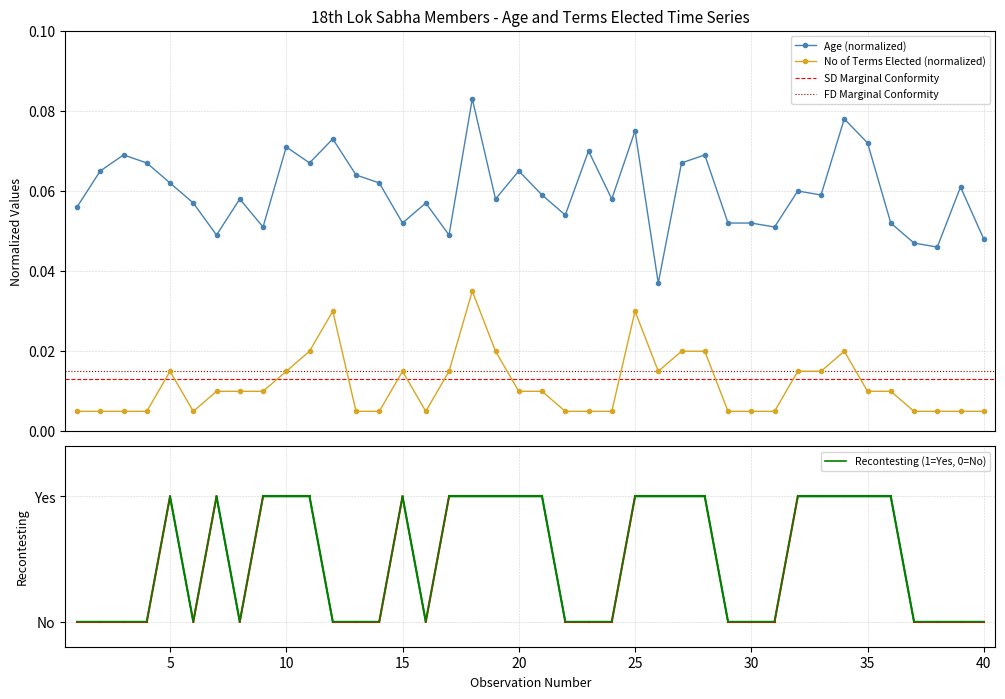

List the series in order of their overall mean, lowest first.

no_of_terms_elected, age